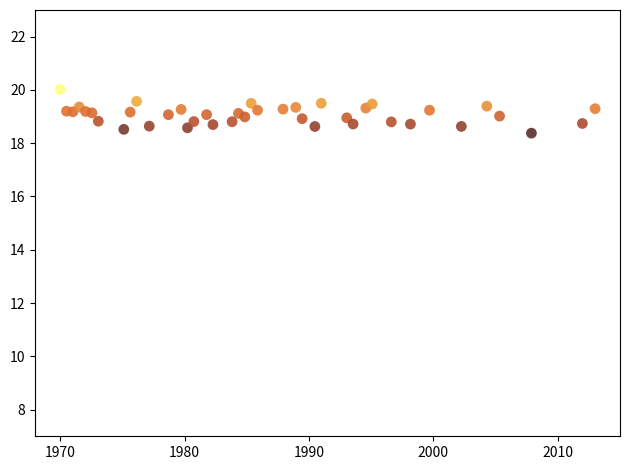

What is the range of Y values (max minus min)?

1.6